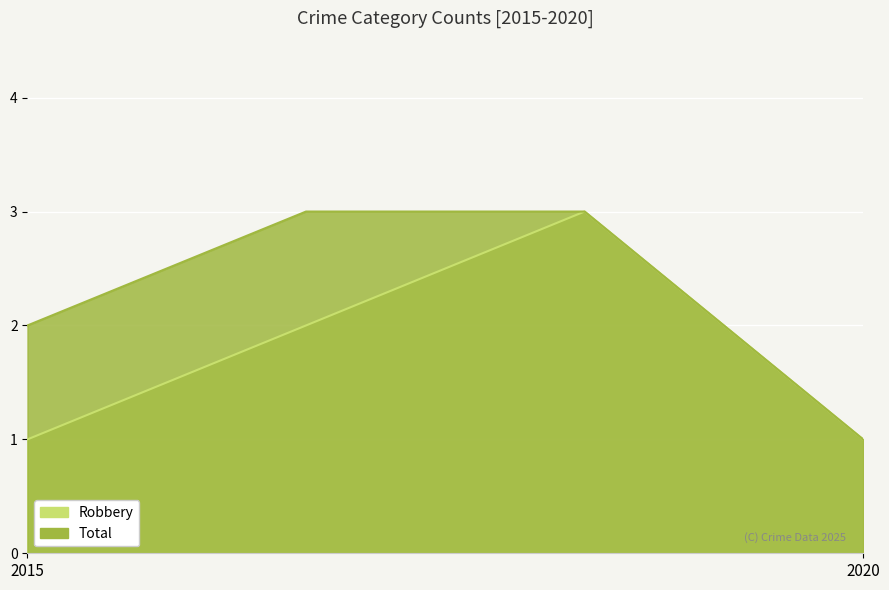

Reading left to right, transcribe all the data shown in this chart.

Robbery: 2015=1	2017=2	2019=3	2020=1
Total: 2015=2	2017=3	2019=3	2020=1